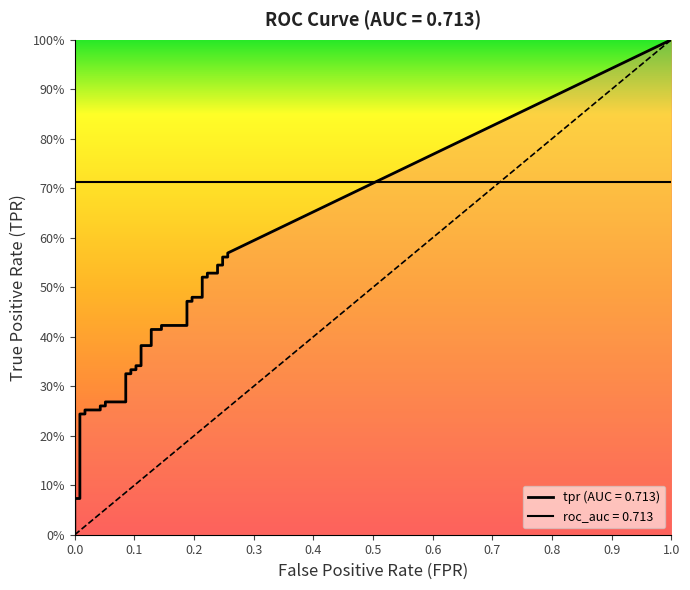

What is the sum of the fpr values at 13 and 7?

0.1